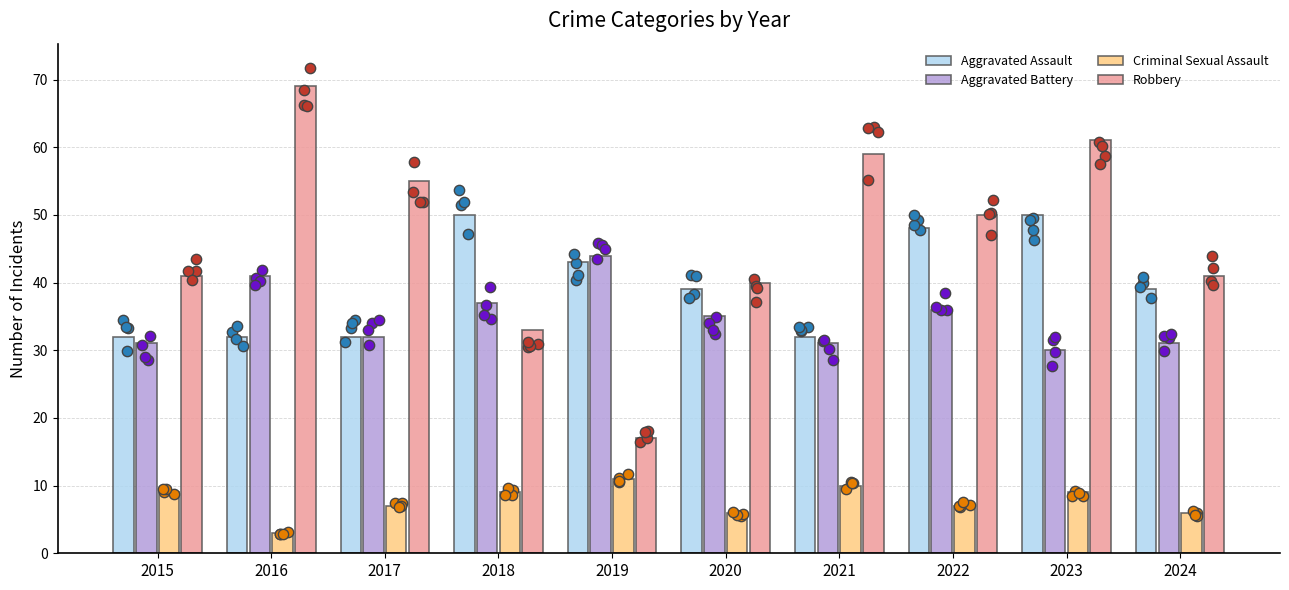

Which series reaches the maximum Y coordinate?

Robbery